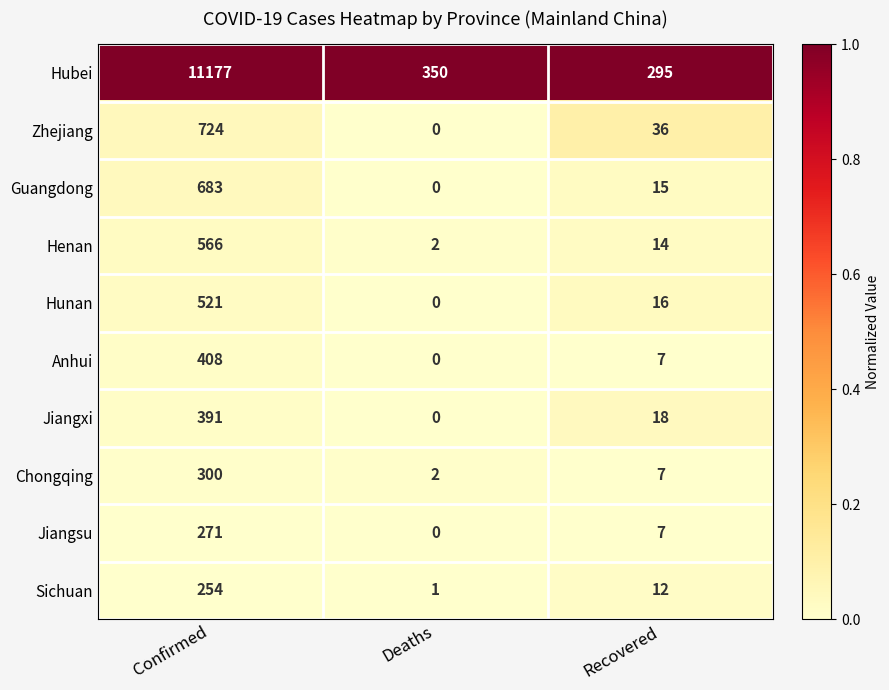

Which series changed the most between Confirmed and Recovered?

Hubei